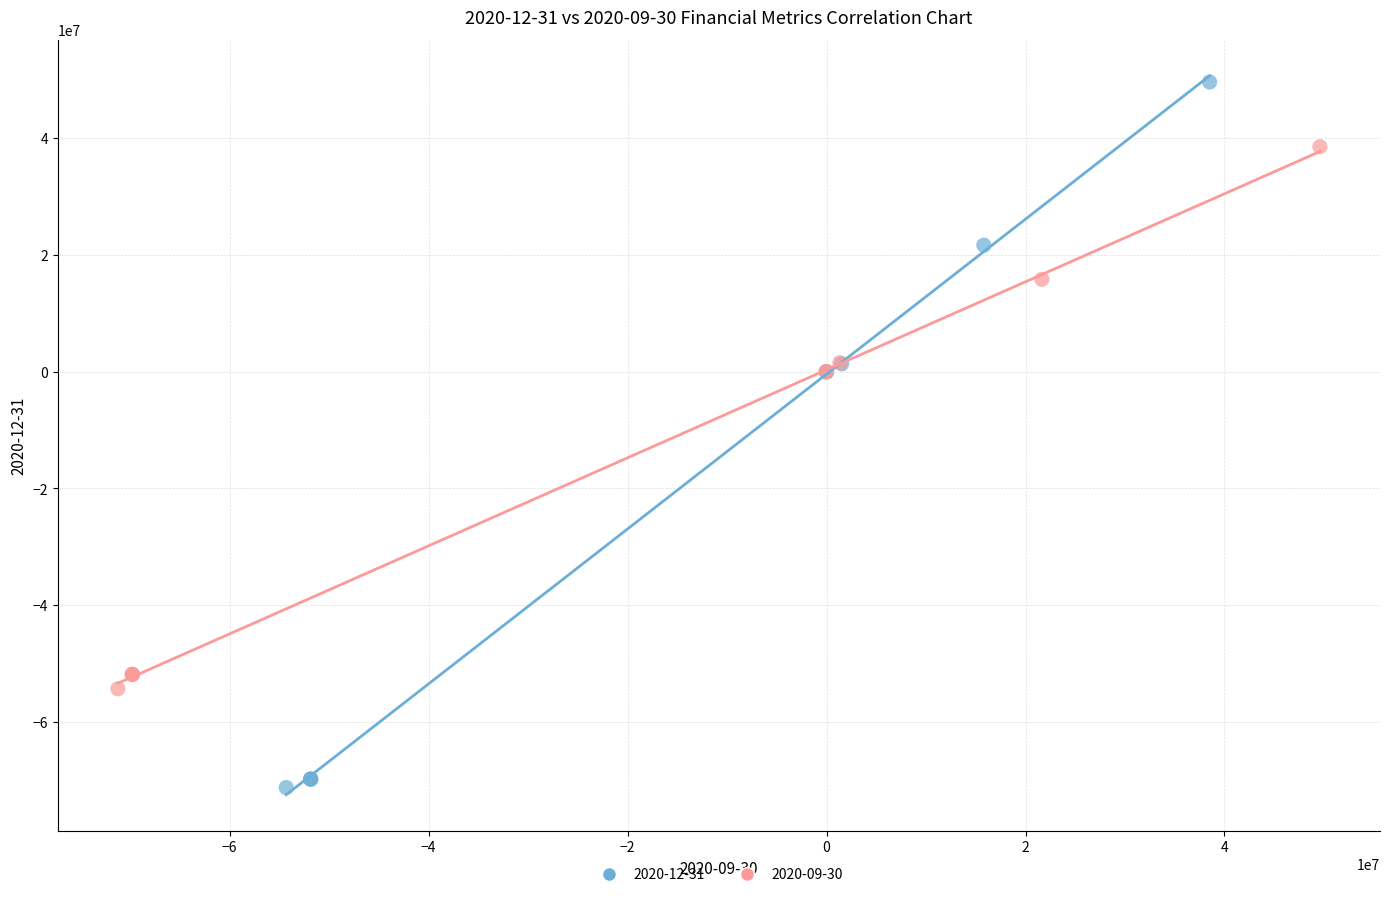

Which series contains the highest Y value?

2020-12-31